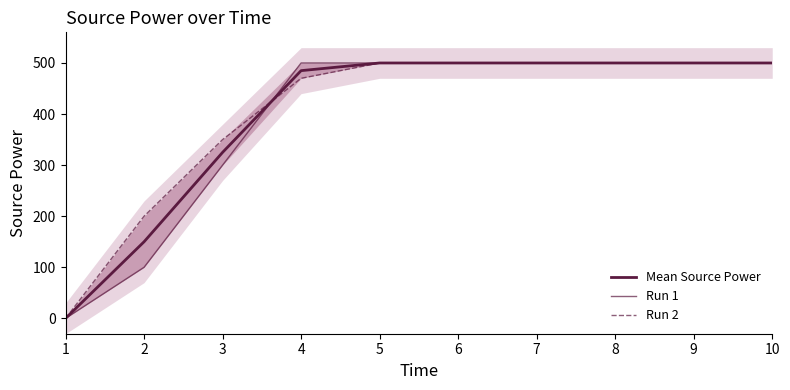

What is the sum of all Run 2 values?

4020